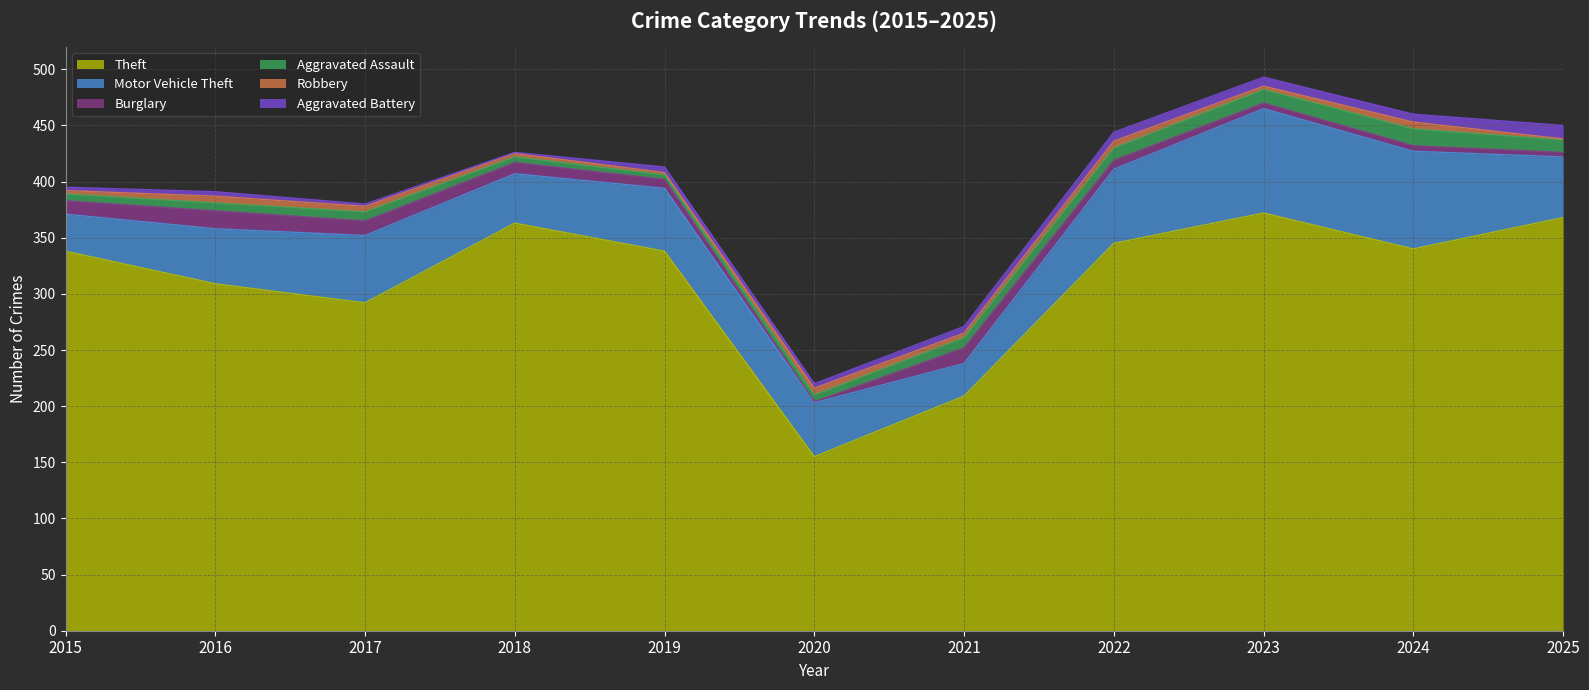

Which category has the lowest value across all series?

2020